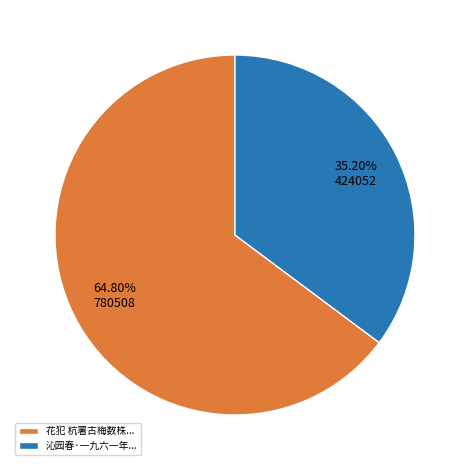

How many slices are in this pie chart?

2